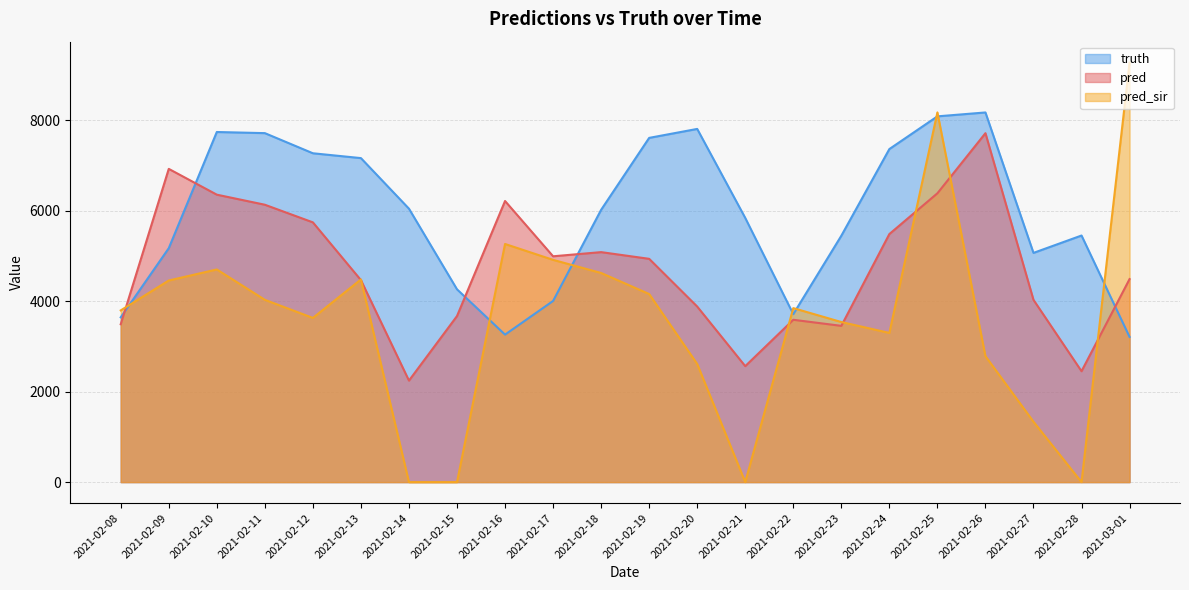

The value of truth at 2021-03-01 is 3209.0. True or false?

True